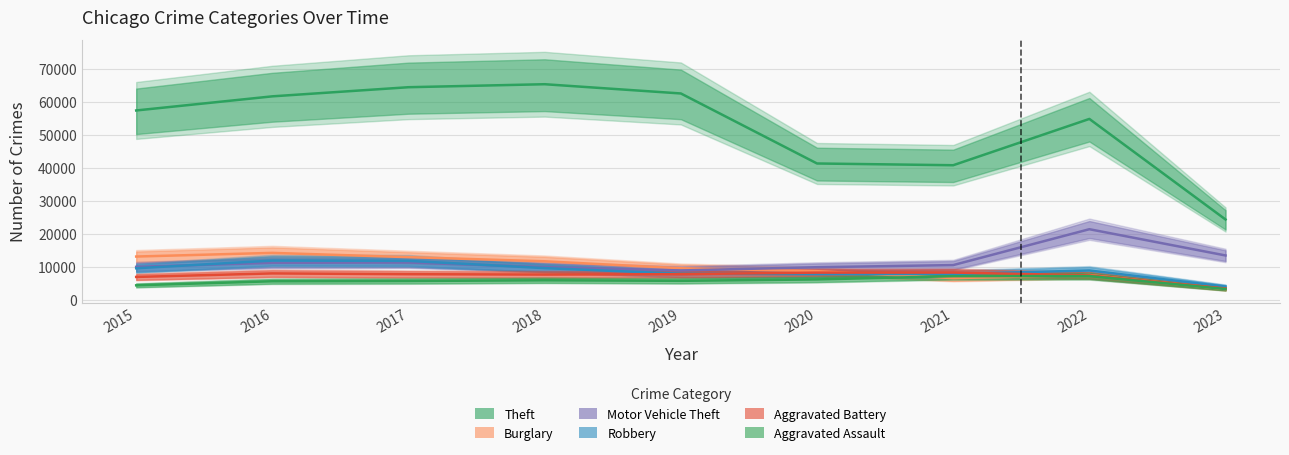

Is the value of Aggravated Battery at 2023 greater than the value of Burglary at 2023?

Yes